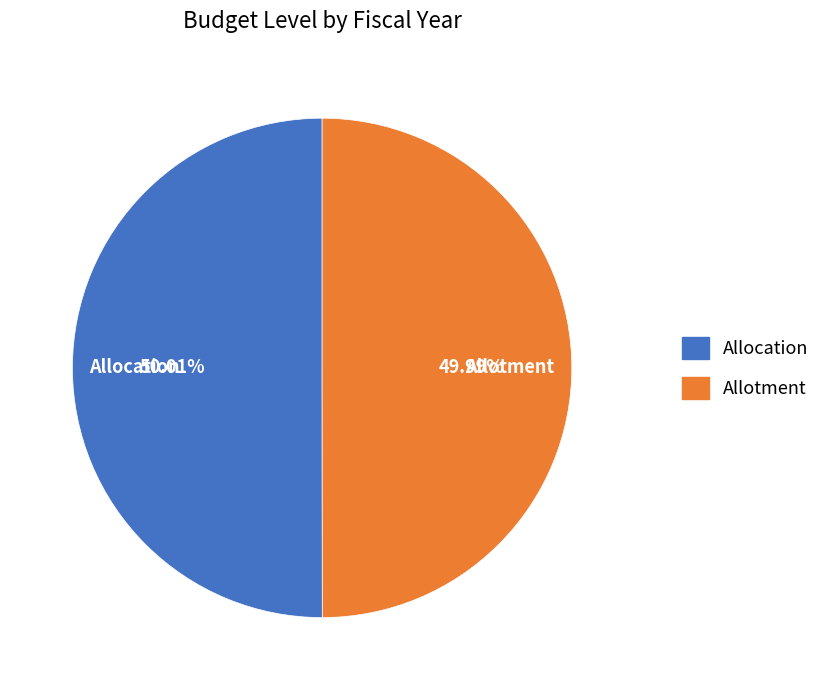

The Allocation slice represents 56% of the pie. True or false?

False